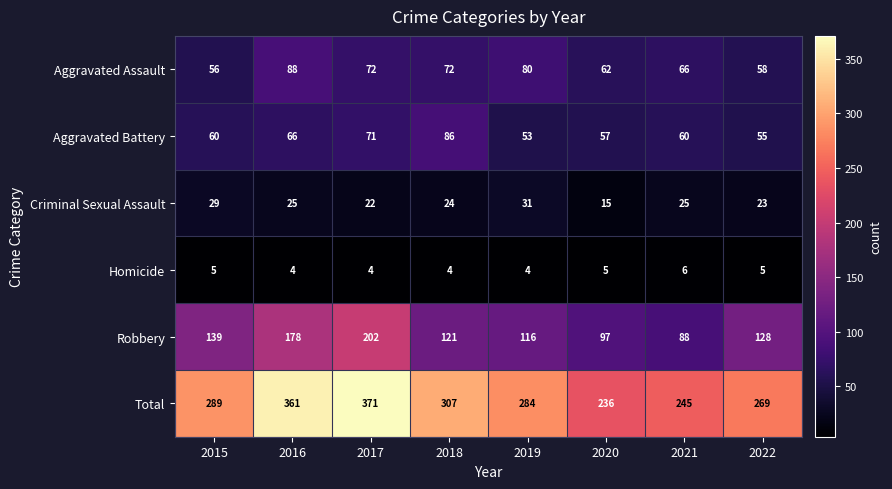

Rank the series at 2021 from lowest to highest value.

Homicide, Criminal Sexual Assault, Aggravated Battery, Aggravated Assault, Robbery, Total